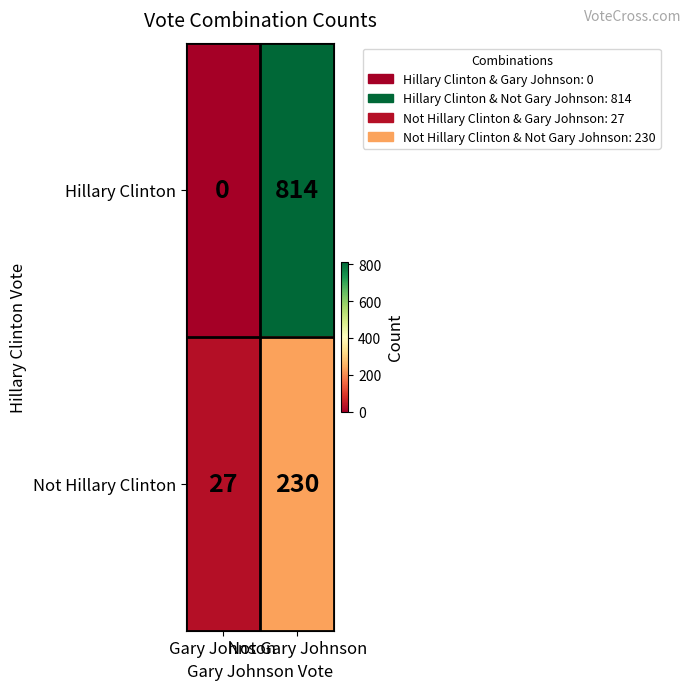

Which series has the largest total across all categories?

Hillary Clinton